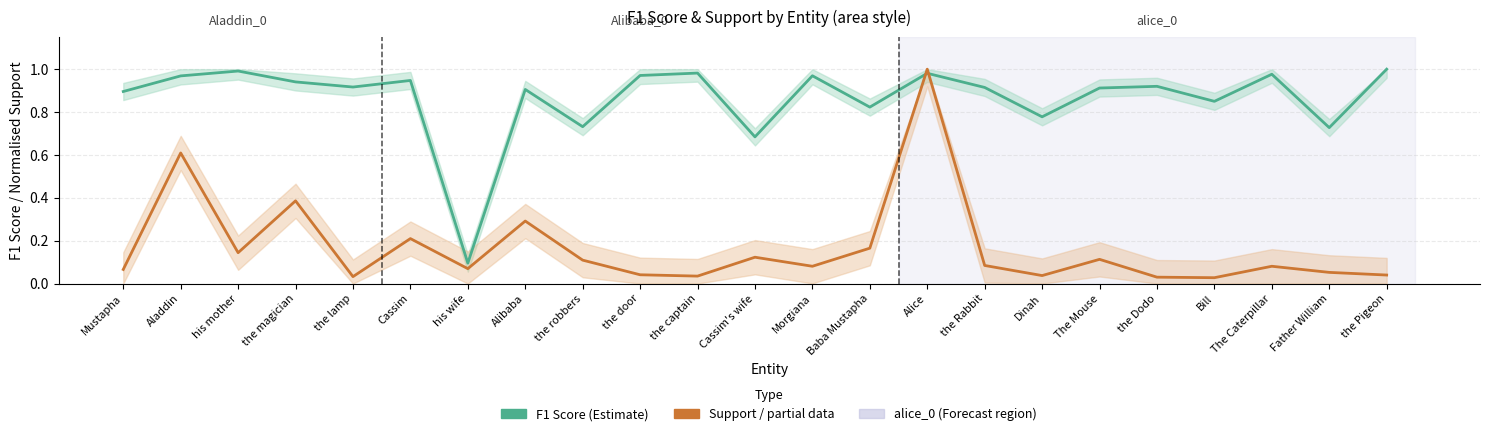

What is the label of the 3rd point from the left?

his mother